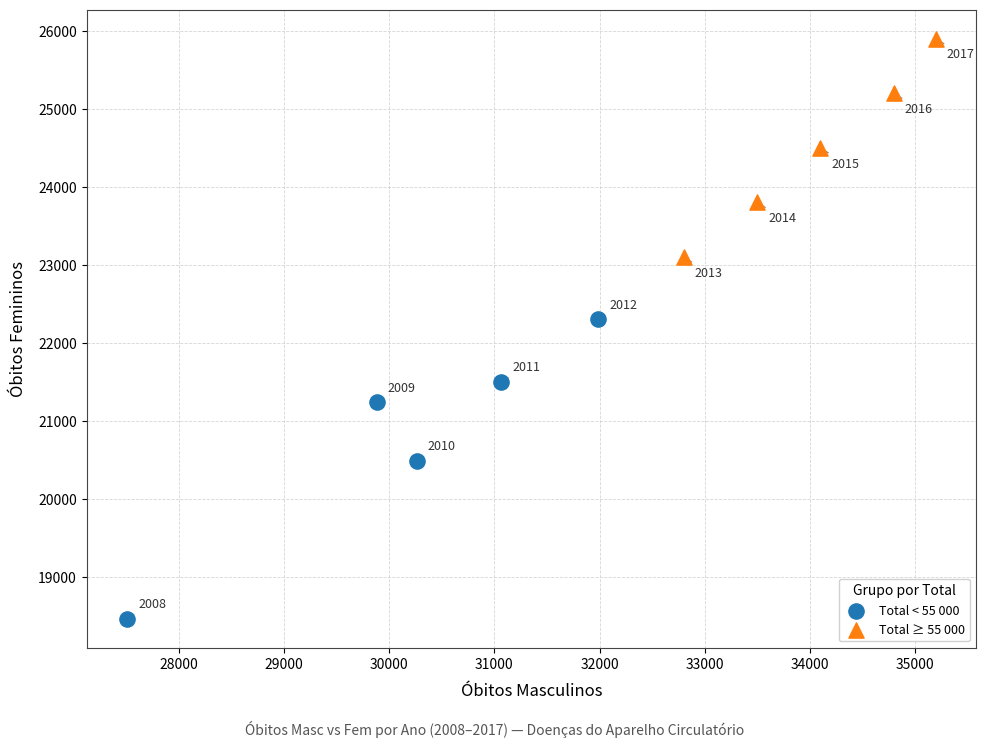

Which series contains the lowest Y value?

Total < 55 000